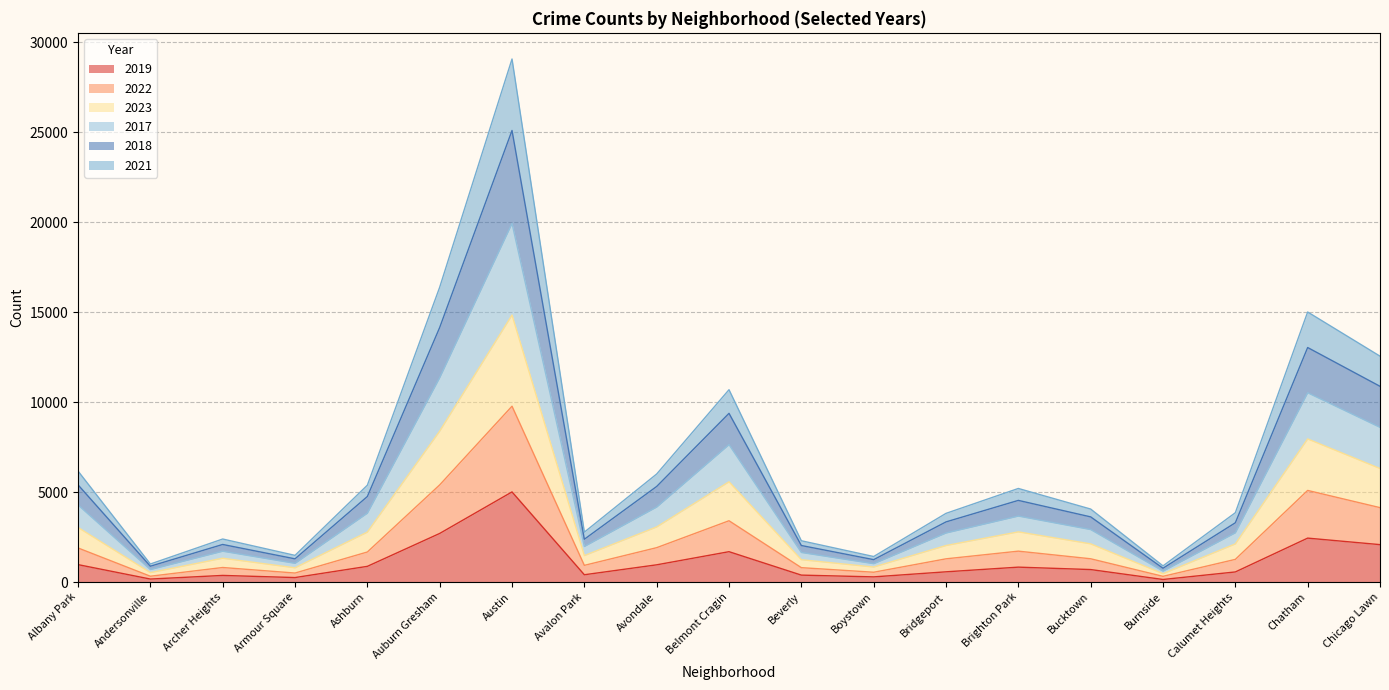

At which category is the sum across all series the highest?

Austin